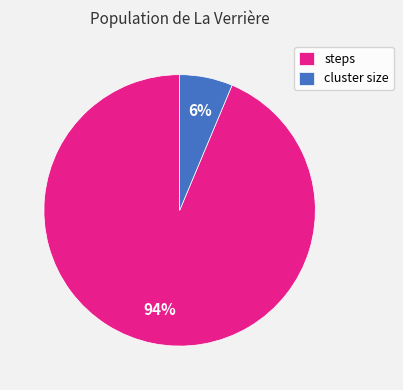

True or false: cluster size accounts for 6% of the total.

True